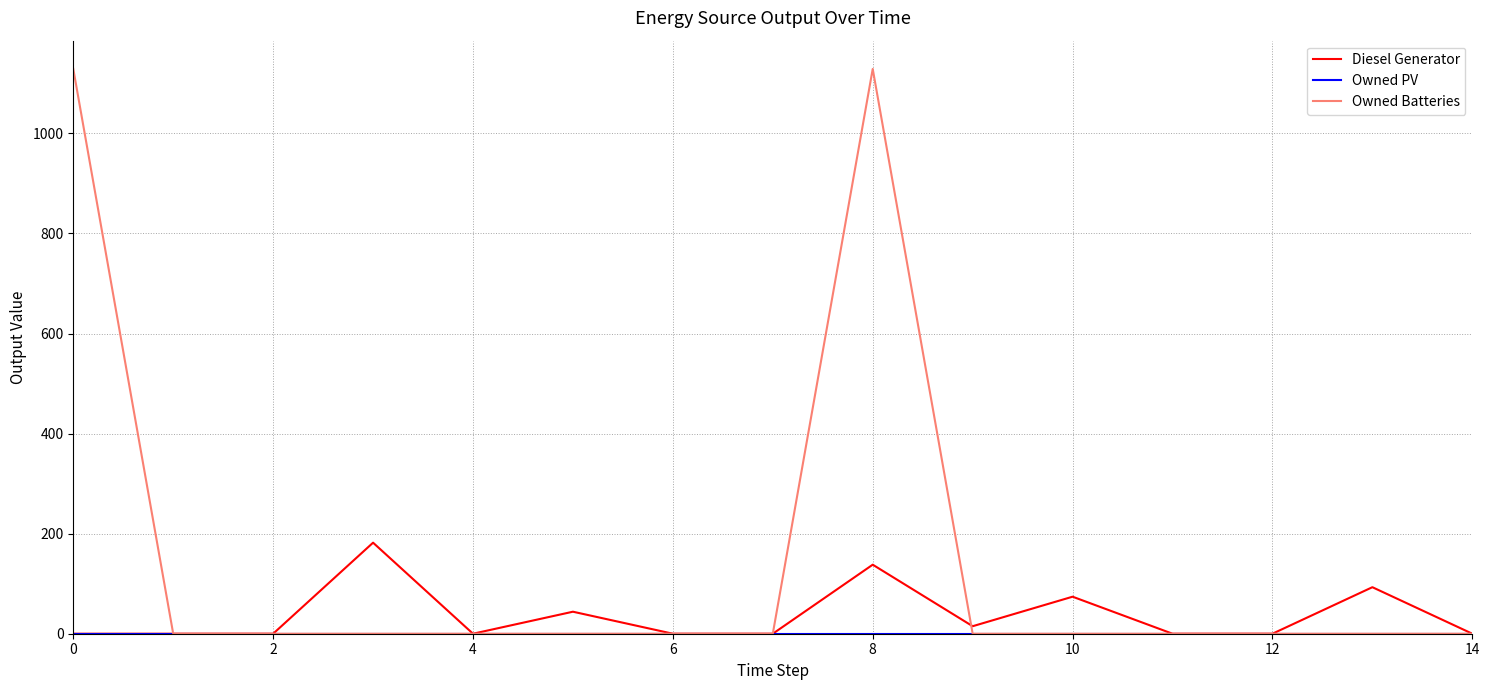

What is the maximum value shown in the chart?

1129